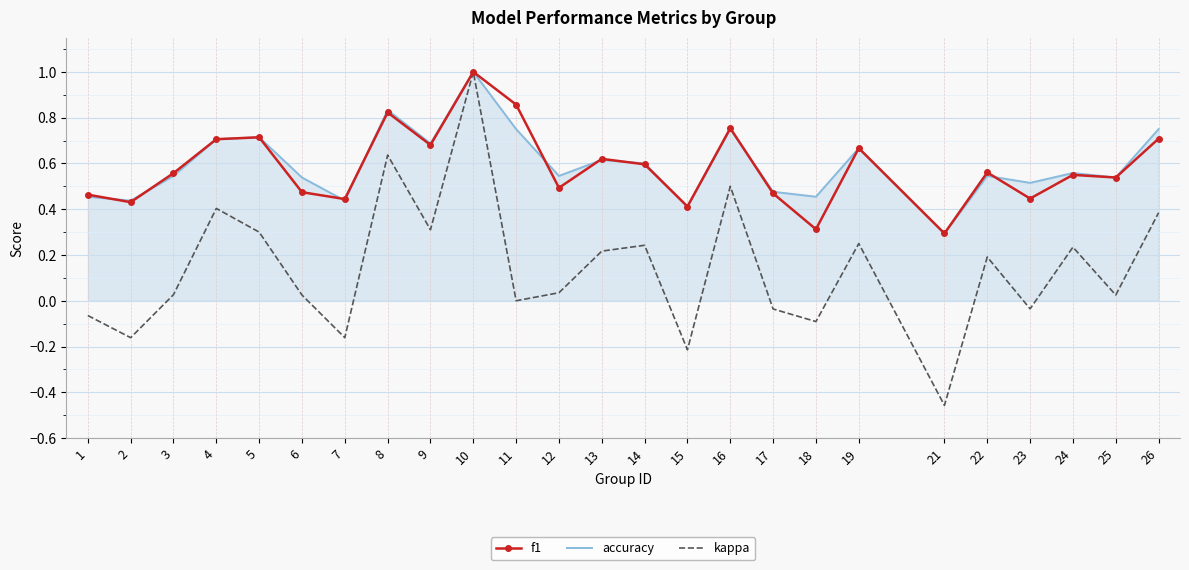

At which category is the sum across all series the highest?

10